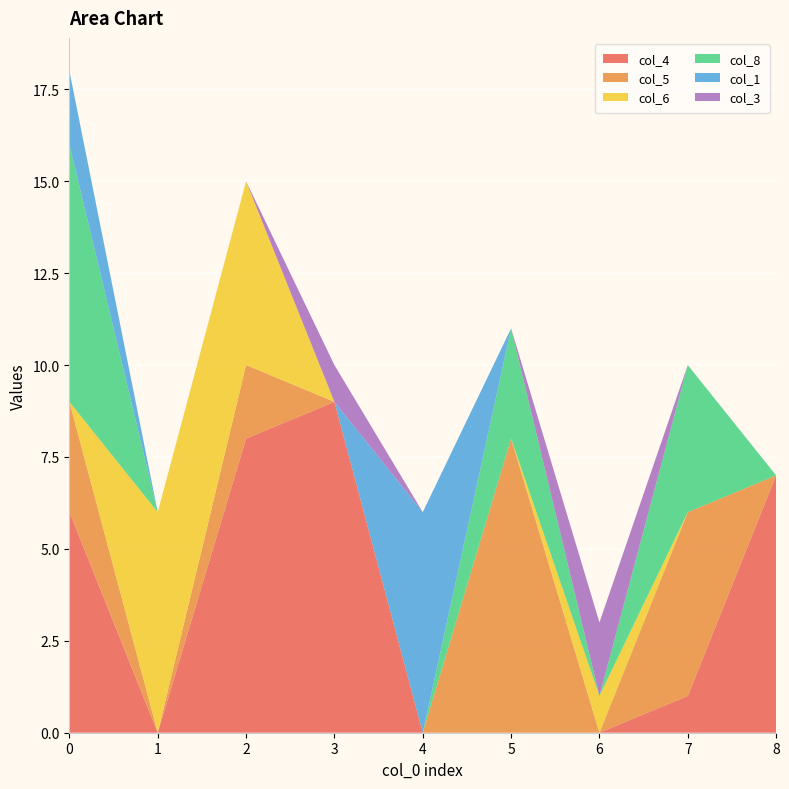

Reading left to right, transcribe all the data shown in this chart.

col_4: 0=6	1=0	2=8	3=9	4=0	5=0	6=0	7=1	8=7
col_5: 0=3	1=0	2=2	3=0	4=0	5=8	6=0	7=5	8=0
col_6: 0=0	1=6	2=5	3=0	4=0	5=0	6=1	7=0	8=0
col_8: 0=7	1=0	2=0	3=0	4=0	5=3	6=0	7=4	8=0
col_1: 0=2	1=0	2=0	3=0	4=6	5=0	6=0	7=0	8=0
col_3: 0=0	1=0	2=0	3=1	4=0	5=0	6=2	7=0	8=0